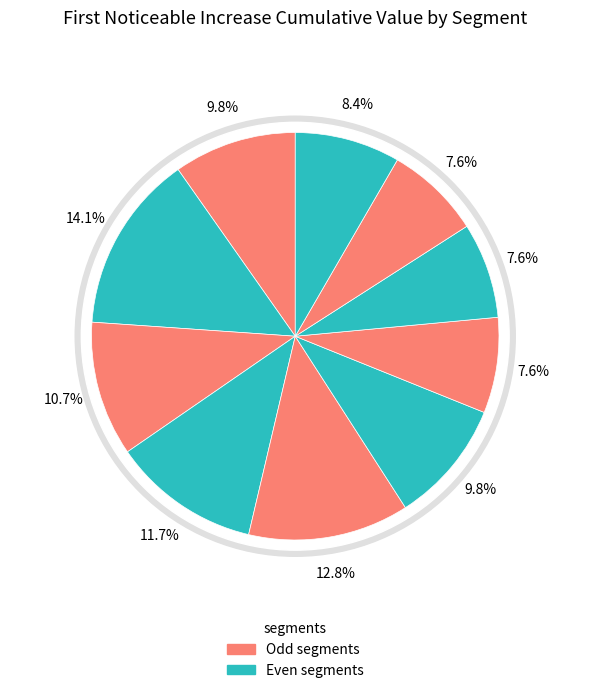

How many segments does this pie chart have?

10